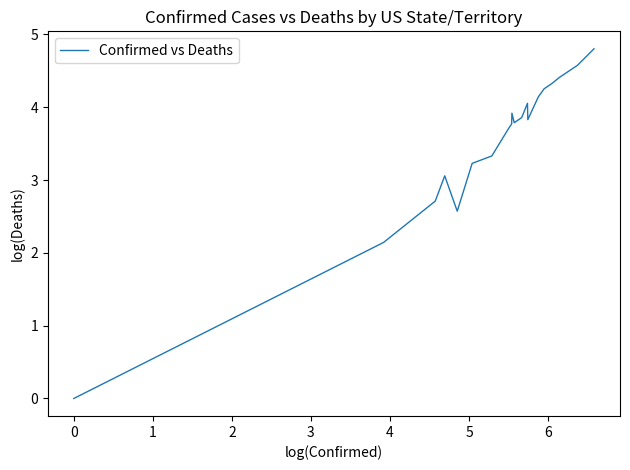

True or false: the data has more than 0 interior local peaks.

True